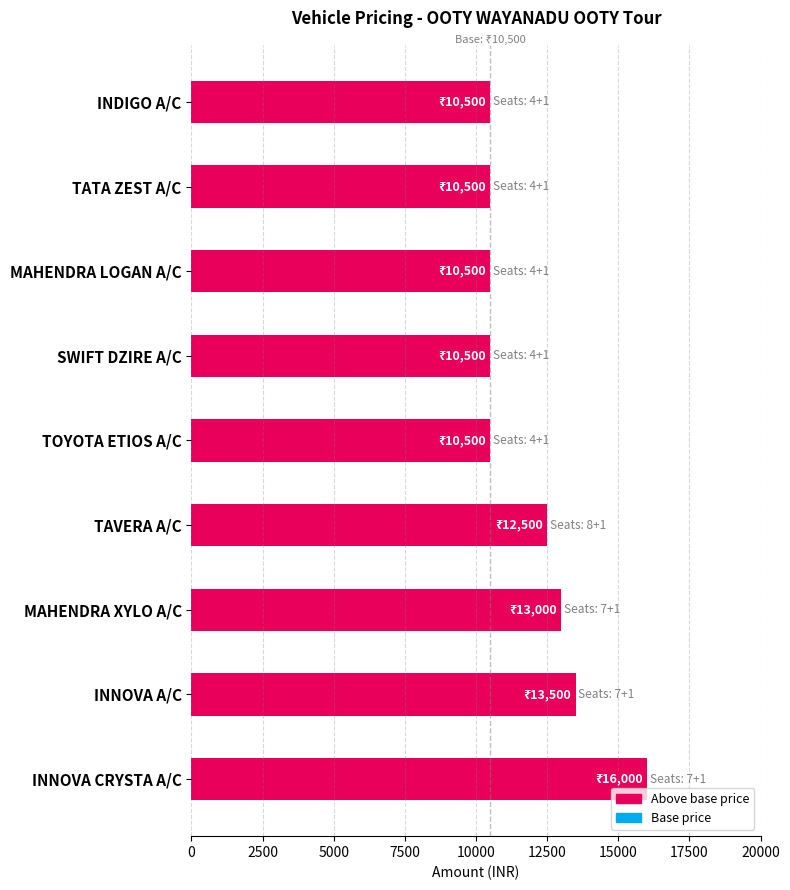

What is the minimum value shown in the chart?

10500